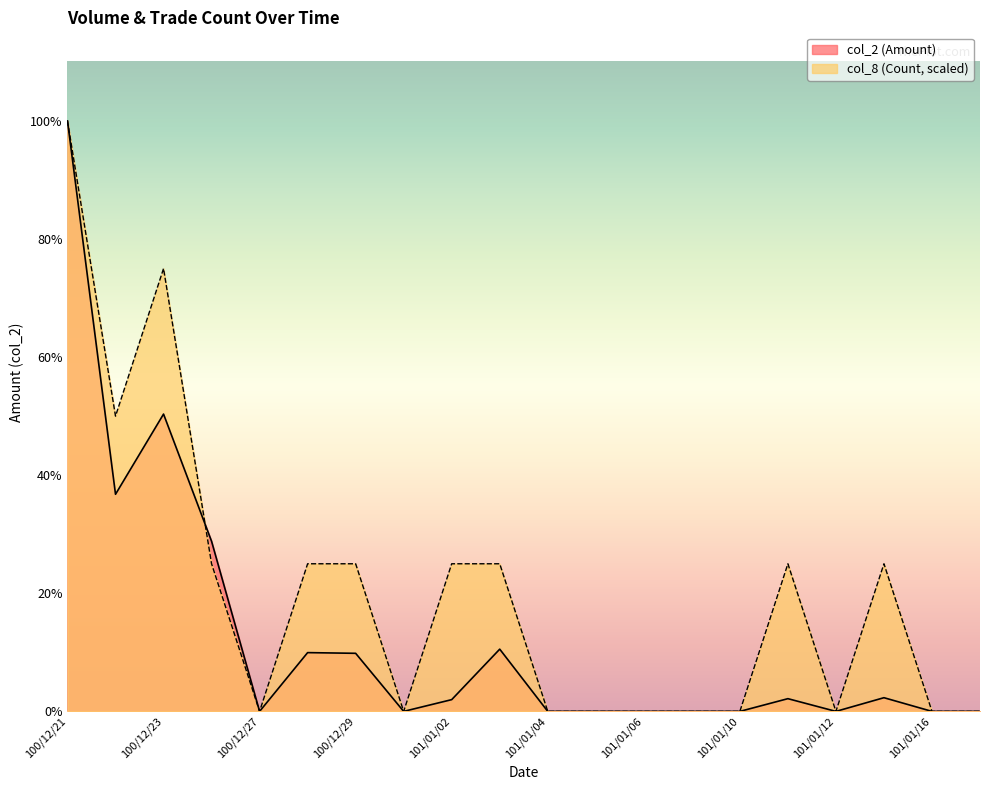

Rank the categories by col_8 (Count) value from highest to lowest.

100/12/21, 100/12/23, 100/12/22, 100/12/26, 100/12/28, 100/12/29, 101/01/02, 101/01/03, 101/01/11, 101/01/13, 100/12/27, 100/12/30, 101/01/04, 101/01/05, 101/01/06, 101/01/09, 101/01/10, 101/01/12, 101/01/16, 101/01/17